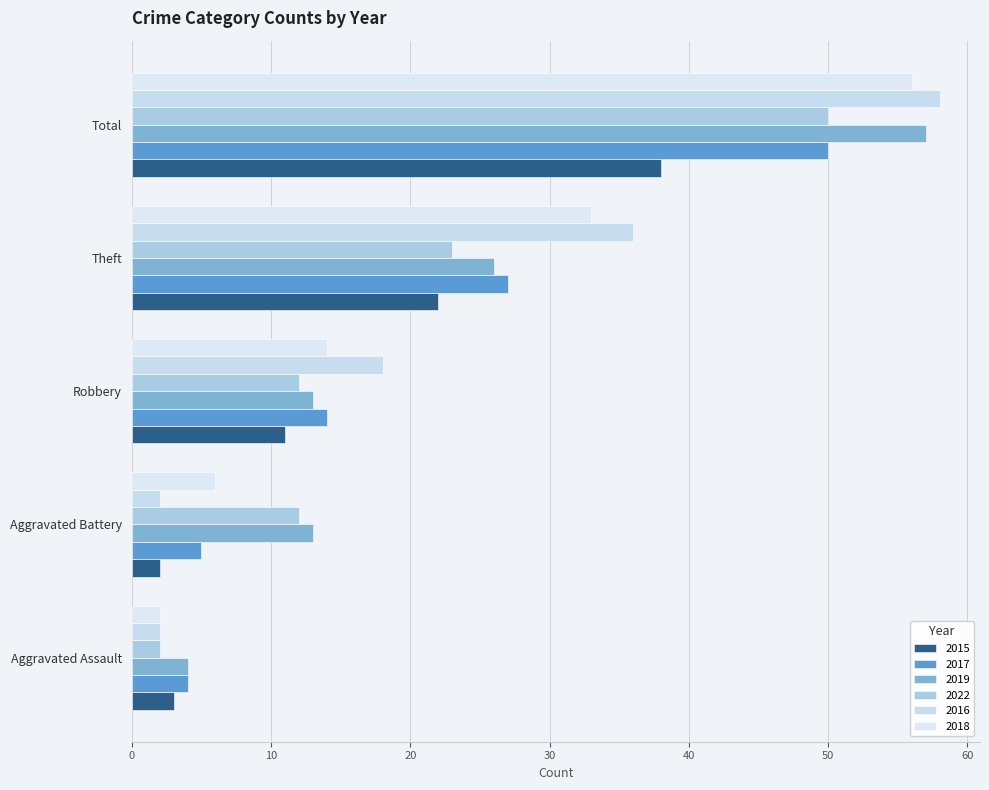

The 2017 series shows 50 at Total. True or false?

True